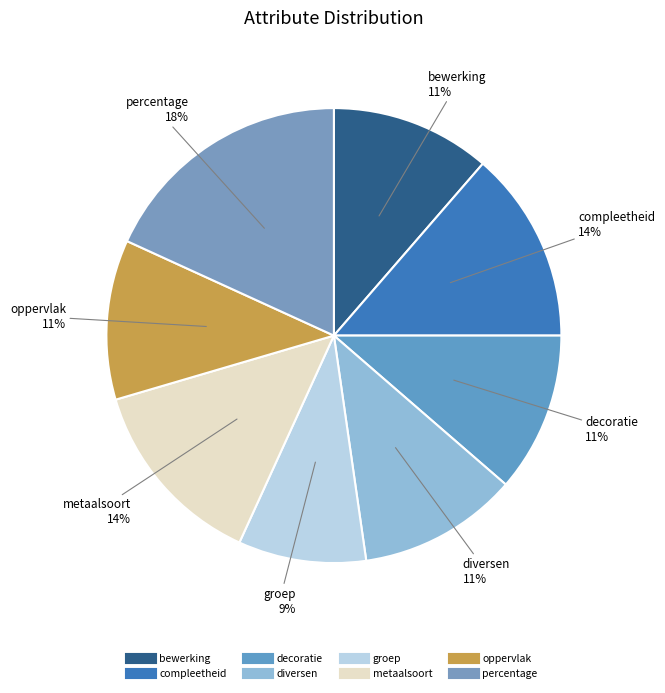

How many segments does this pie chart have?

8